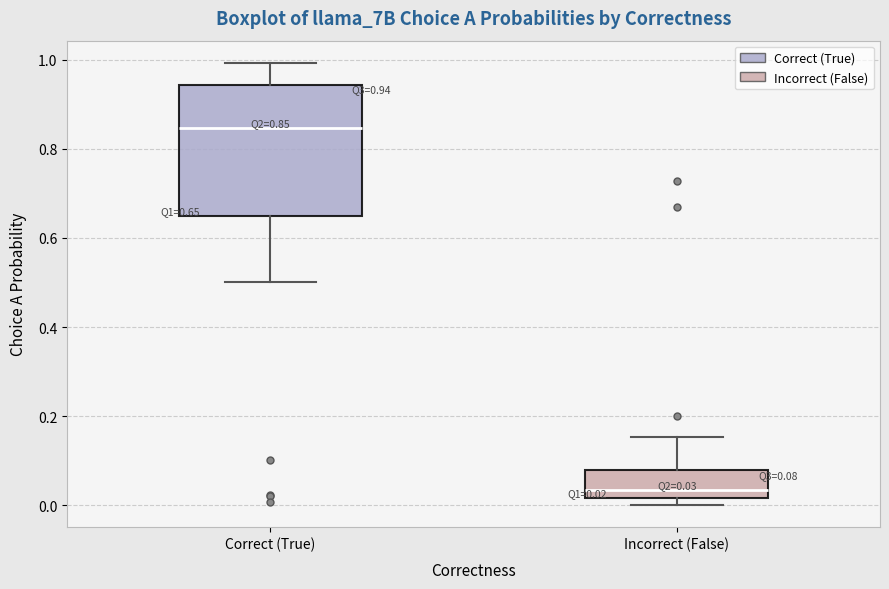

Comparing the boxes themselves (not the whiskers), which one is the tallest?

Correct (True)